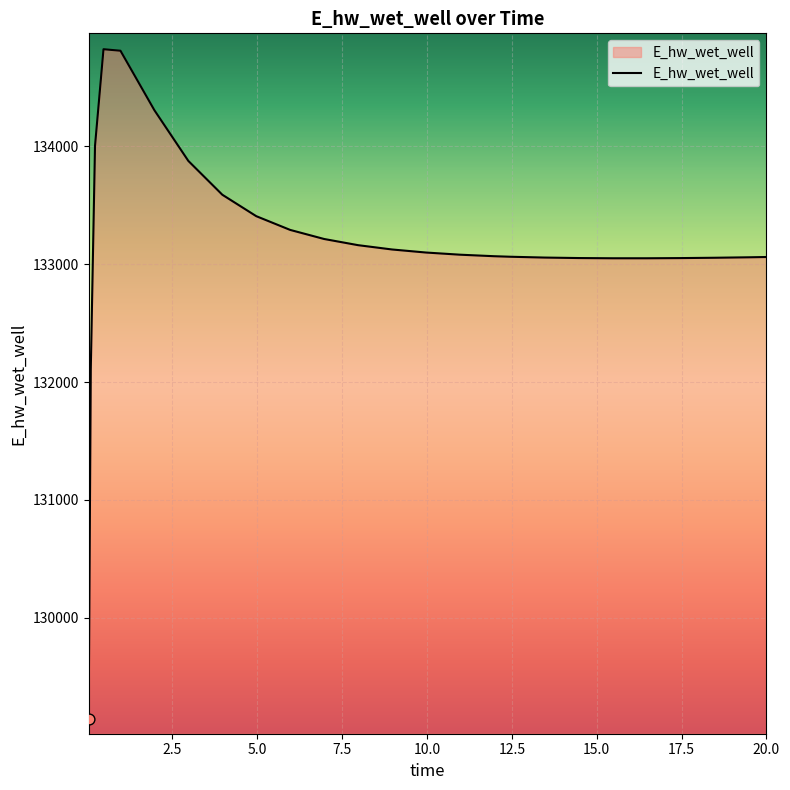

What is the maximum value shown in the chart?

134825.7